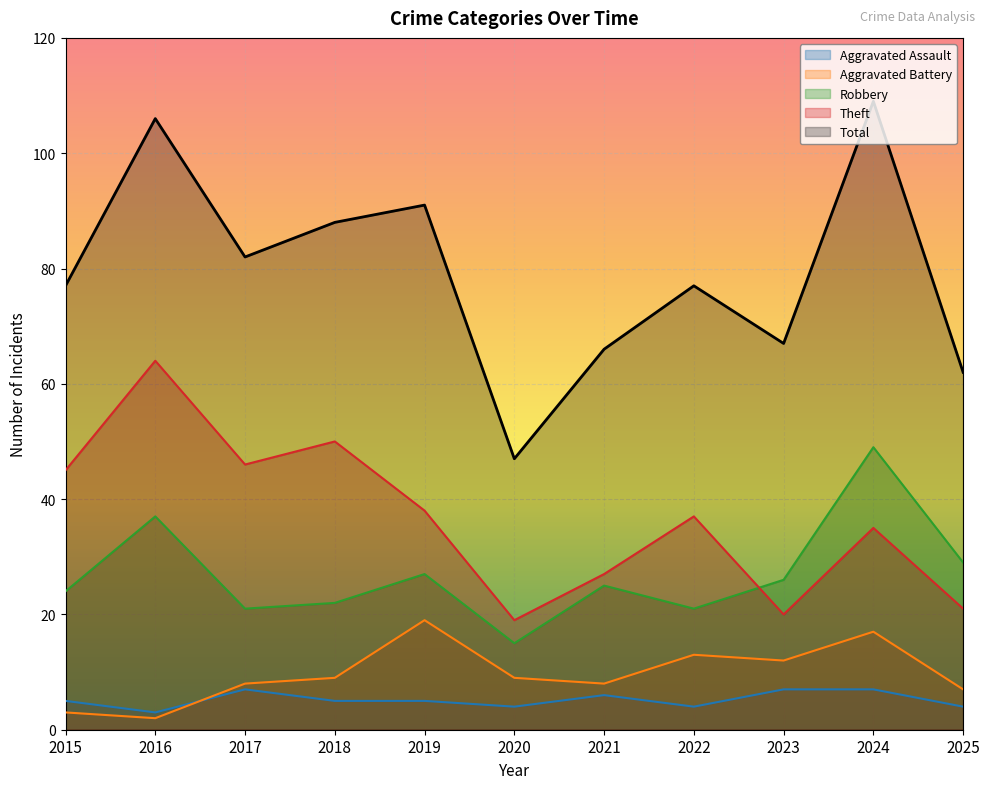

At which category is the sum across all series the highest?

2024